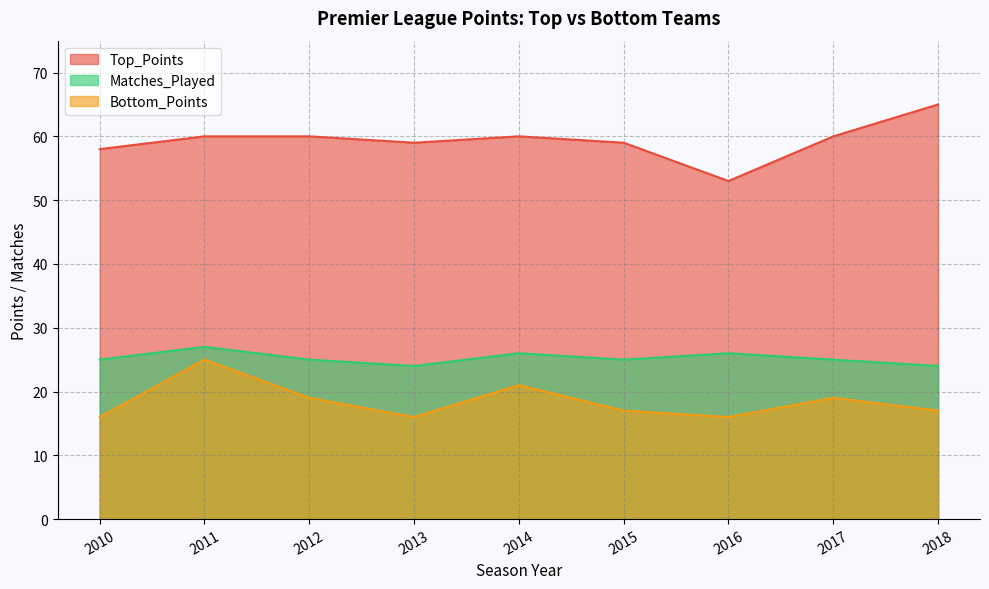

True or false: Bottom_Points and Matches_Played cross at least once.

False